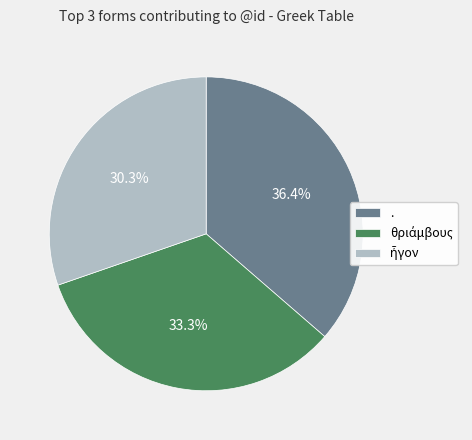

Is there any slice that represents more than half of the pie?

No